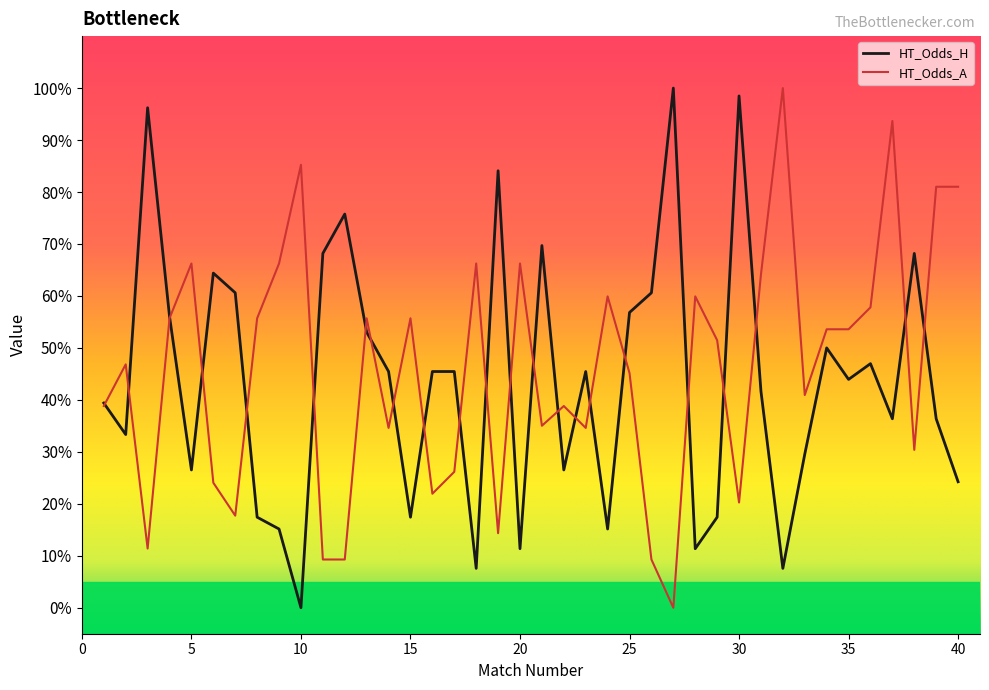

What is the highest value of the HT_Odds_A series?

100.0